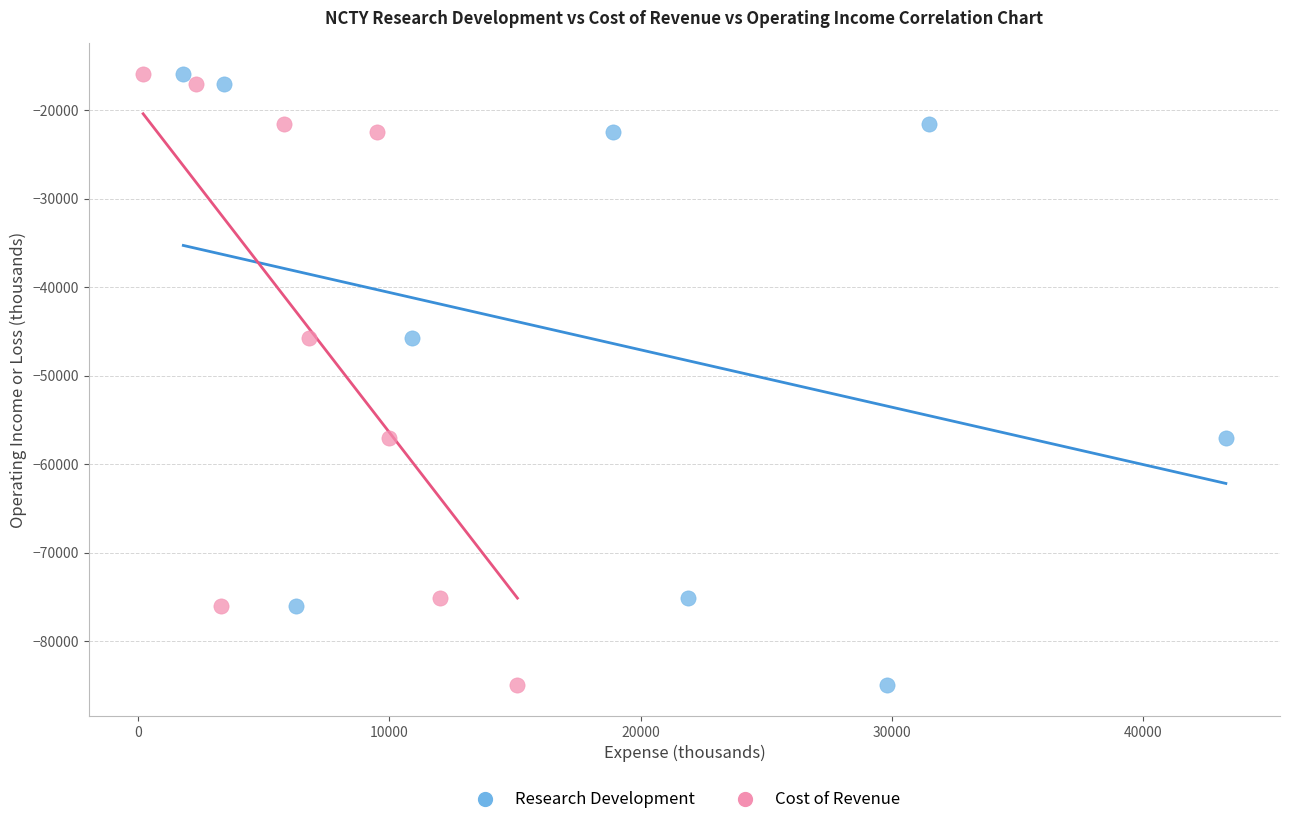

What are all the series names shown in the legend?

Research Development, Cost of Revenue